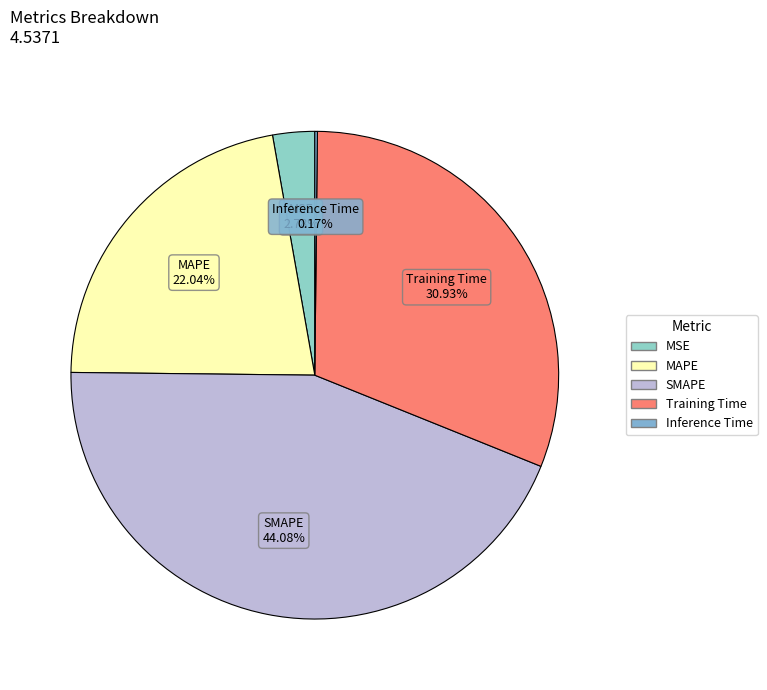

What is the largest slice in the pie chart?

SMAPE